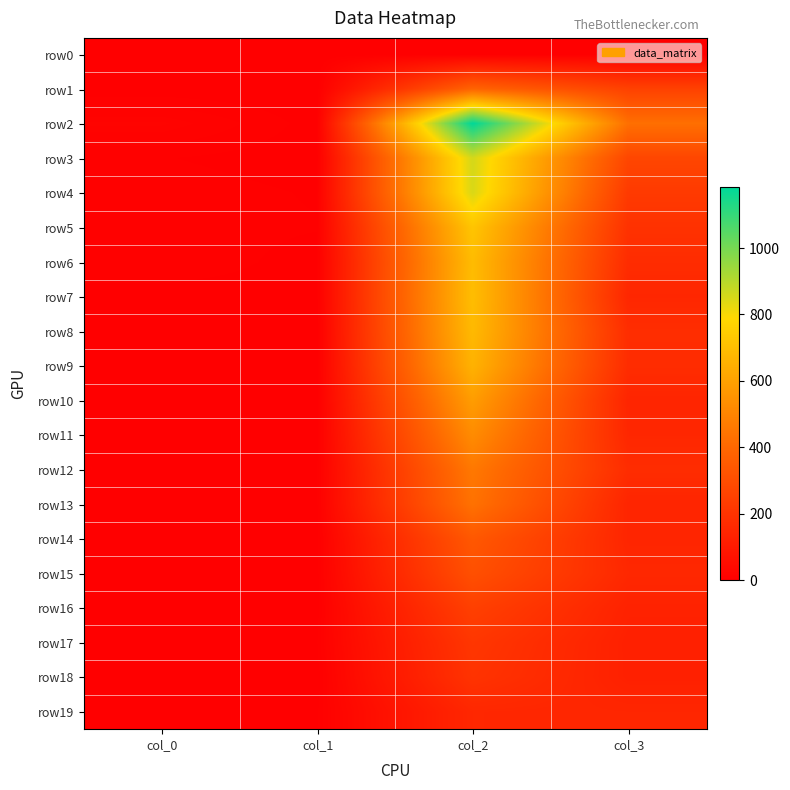

What is the maximum value shown in the chart?

1184